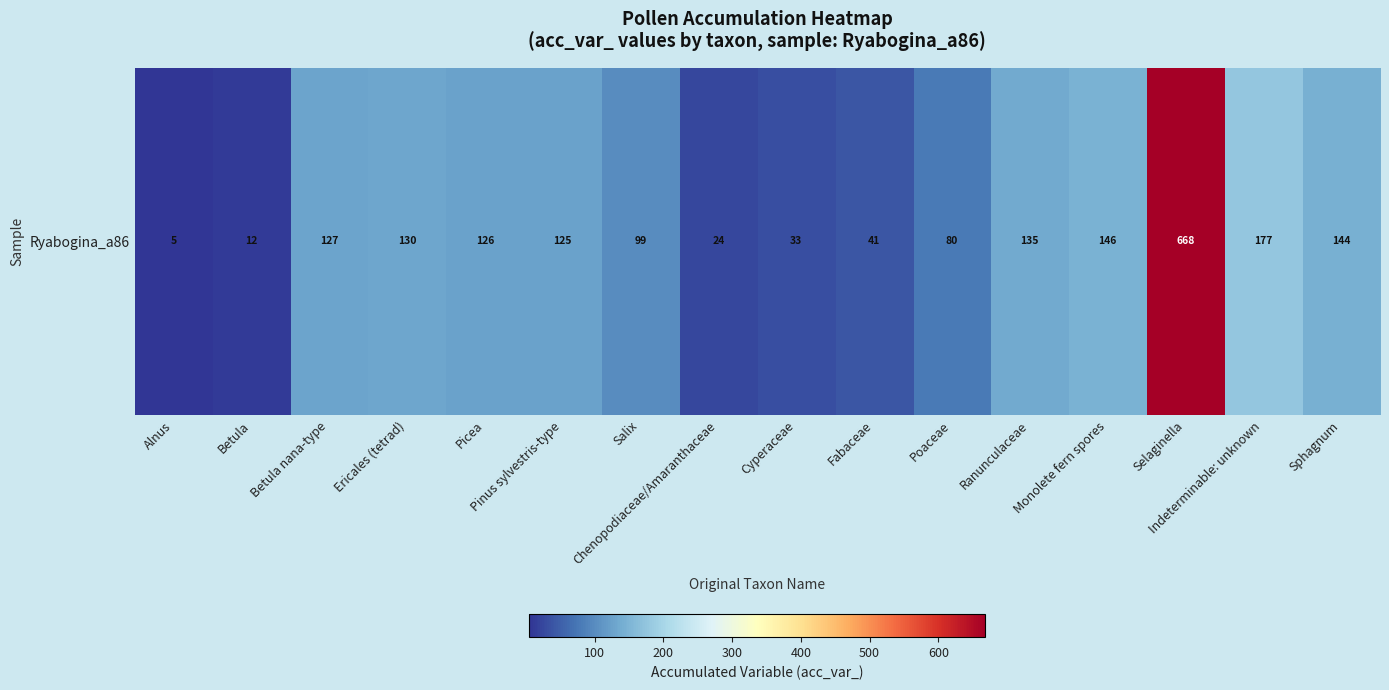

What is the sum of all values?

2072